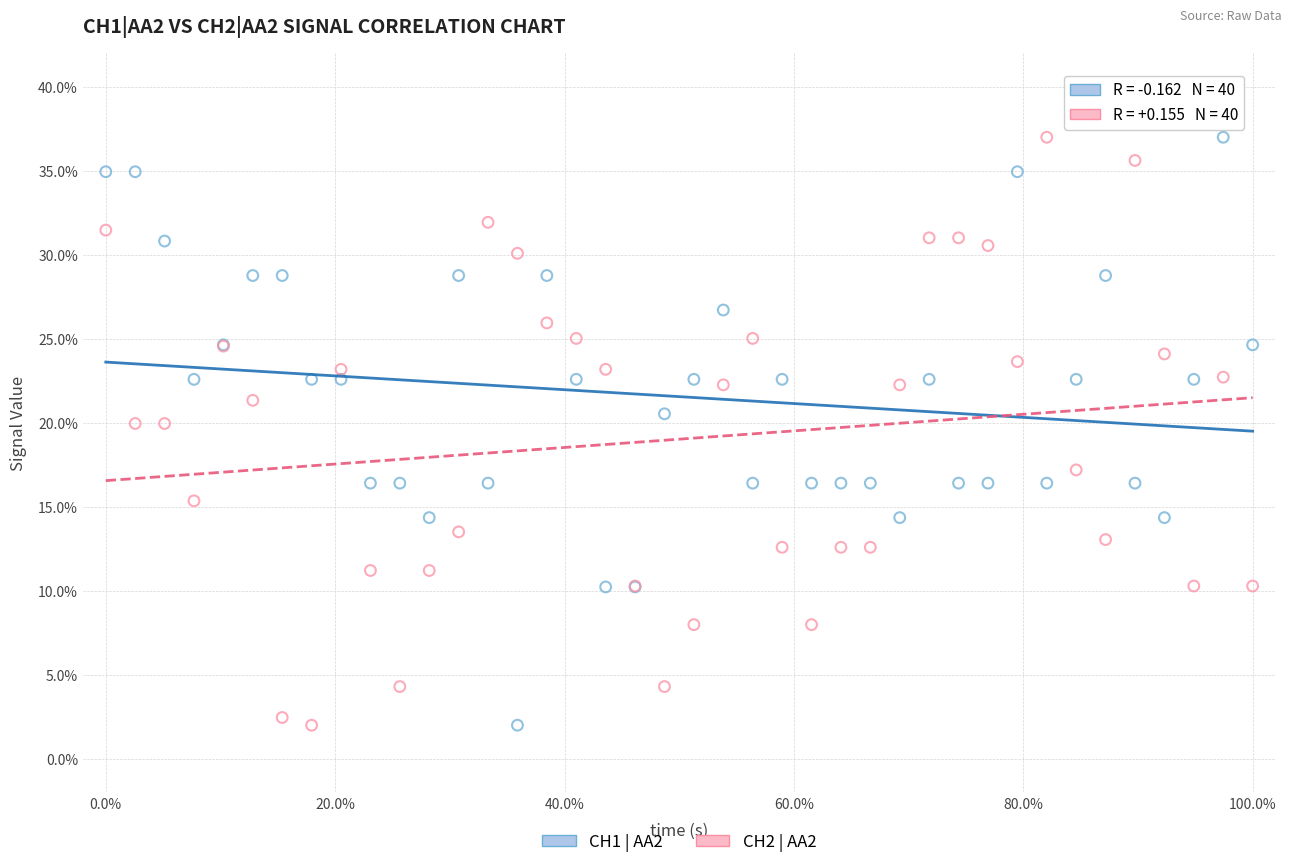

What is the X range (max minus min) for the scatter plot?

100.0